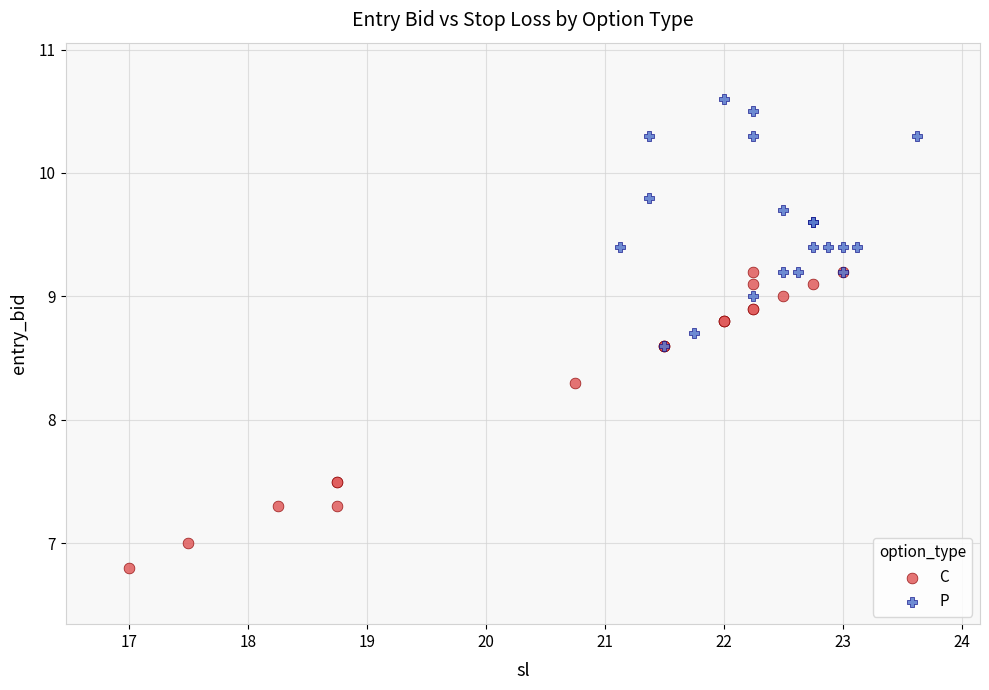

Which series contains the lowest Y value?

C